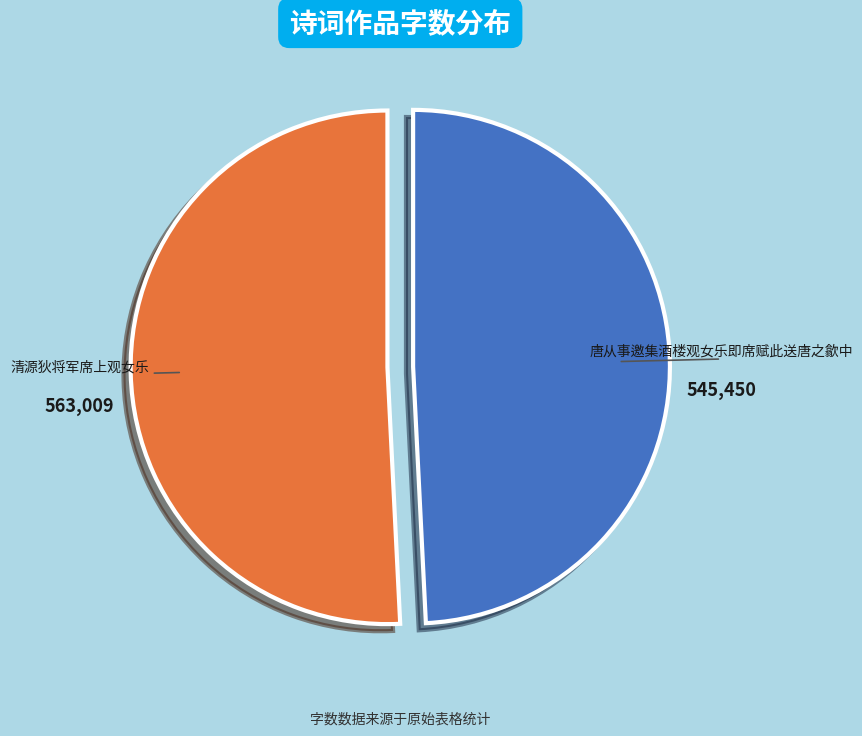

Do 清源狄将军席上观女乐 and 唐从事邀集酒楼观女乐即席赋此送唐之歙中 together represent more than half of the pie?

Yes